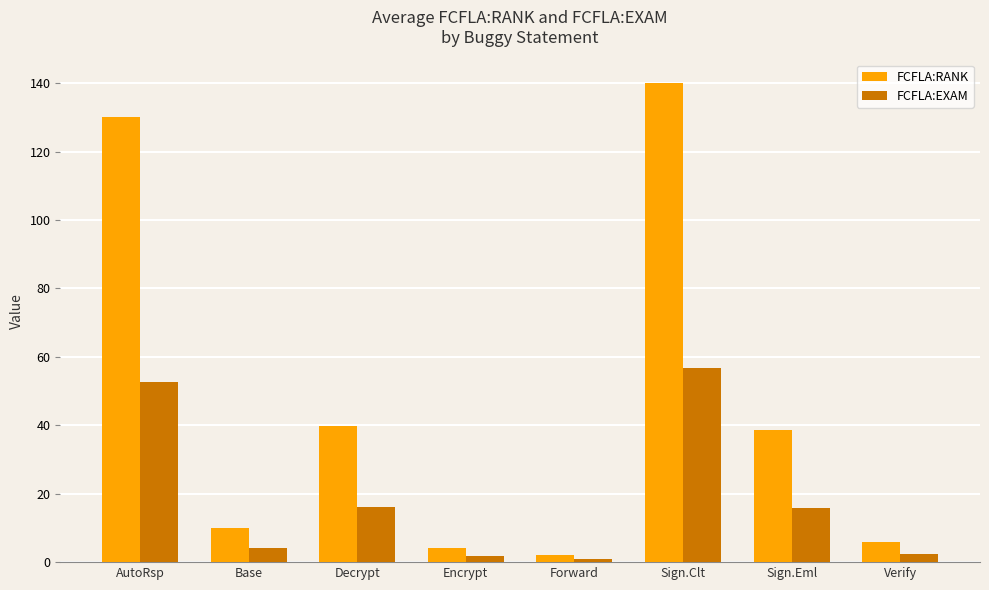

What is the total value across all series at Decrypt?

55.7